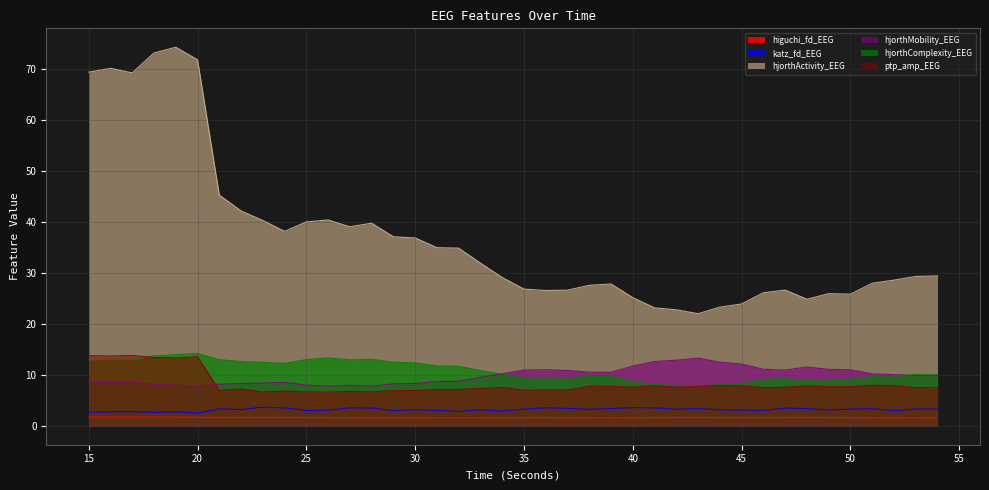

What is the total value across all series at 45?

56.8